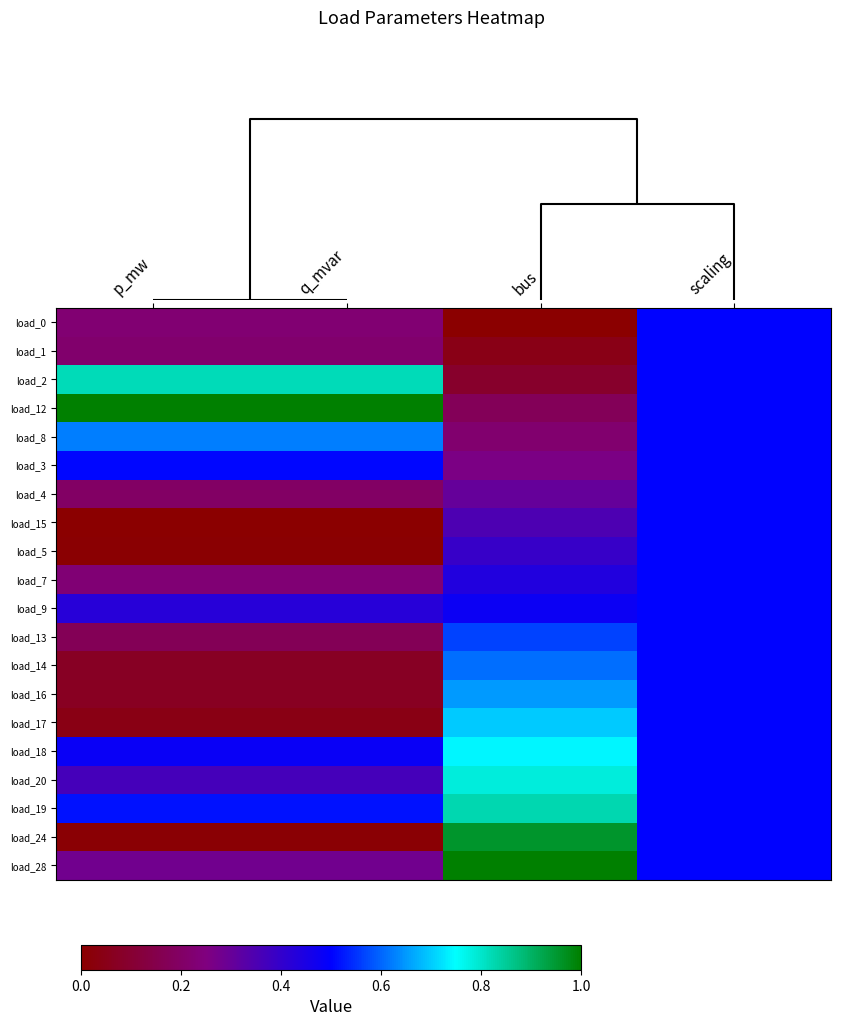

Count the number of data series in this chart.

20